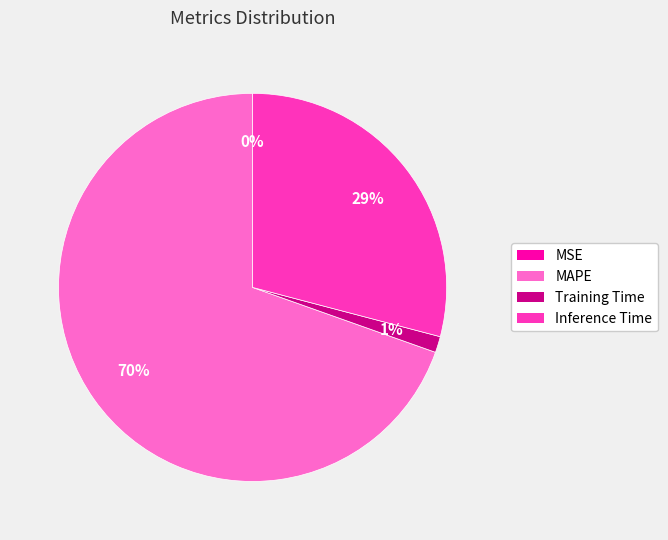

Is there a majority slice in this chart?

Yes